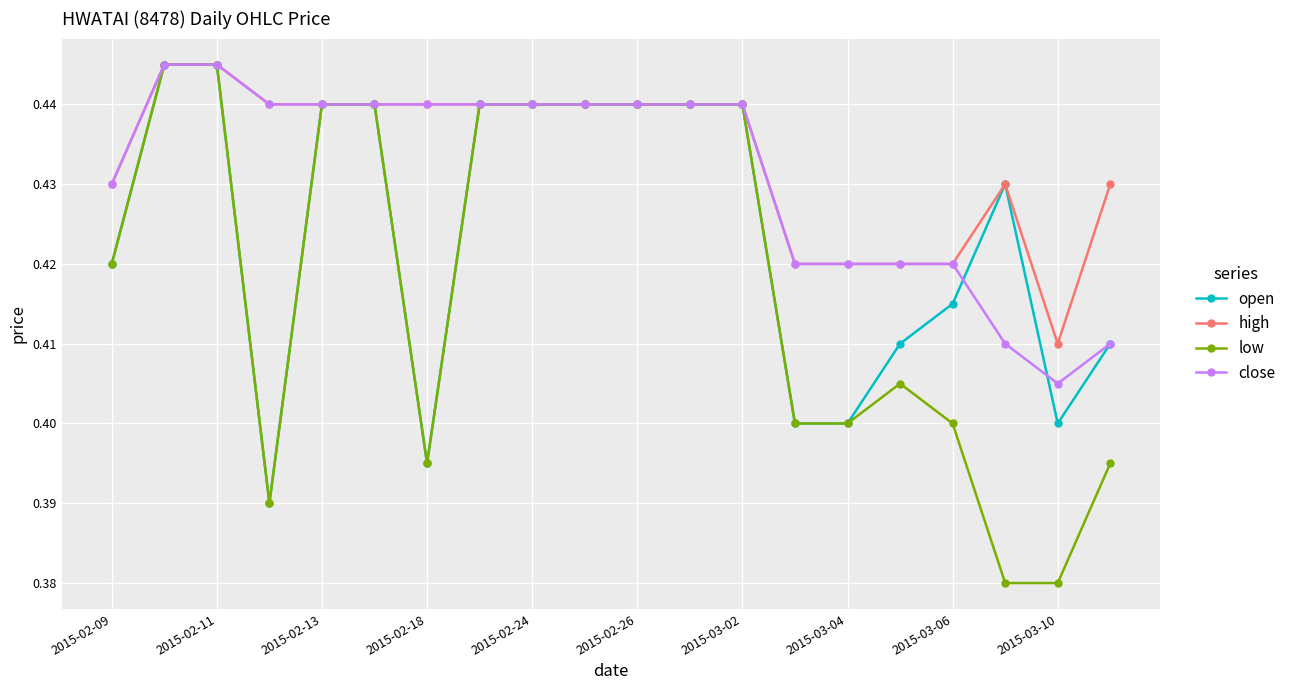

True or false: open has more than 0 interior local peaks.

True